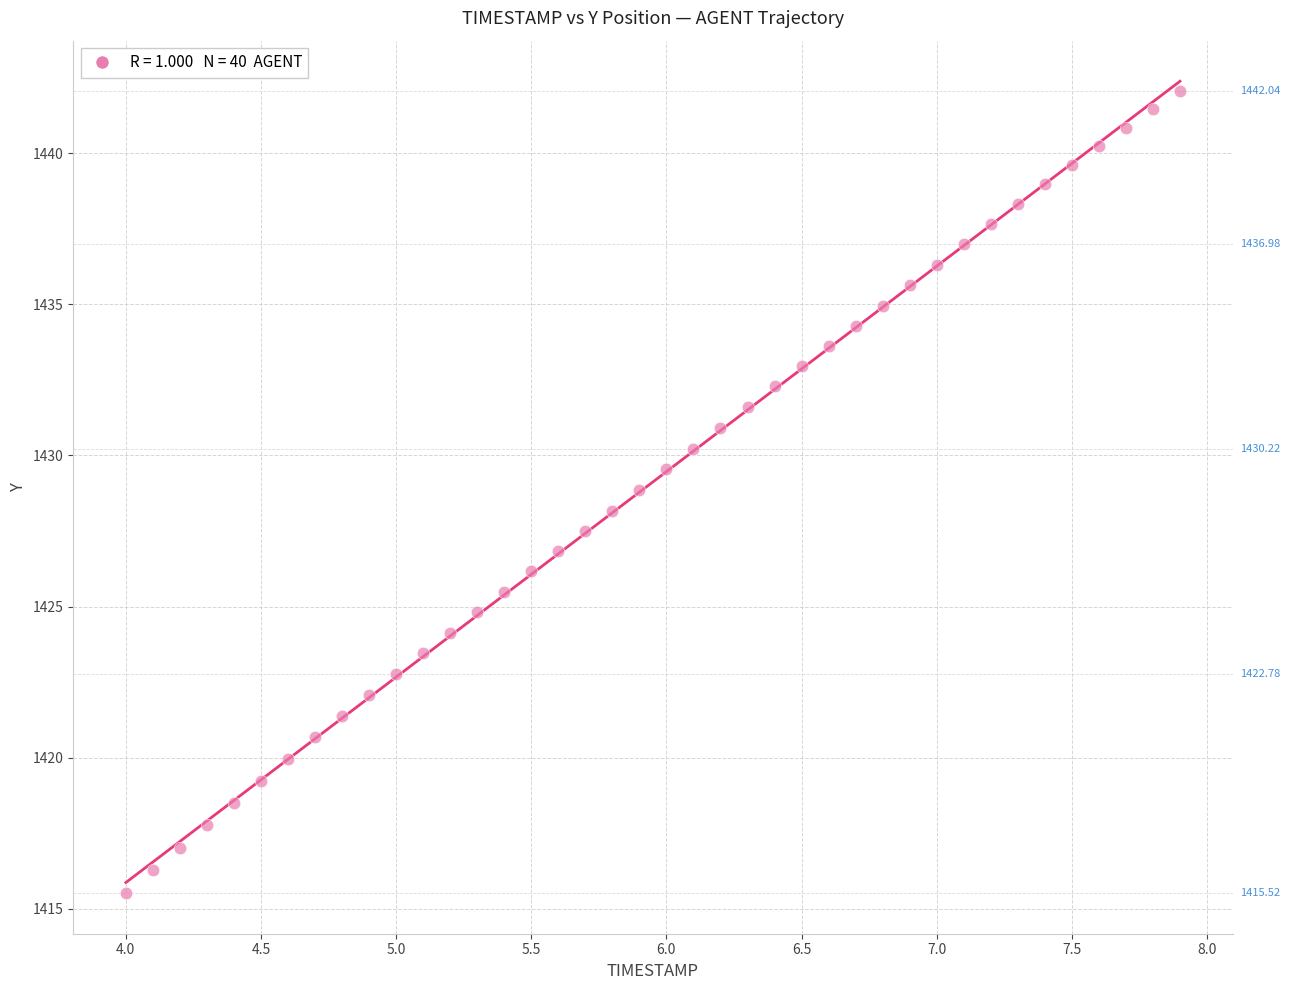

What is the range of Y values (max minus min)?

26.5